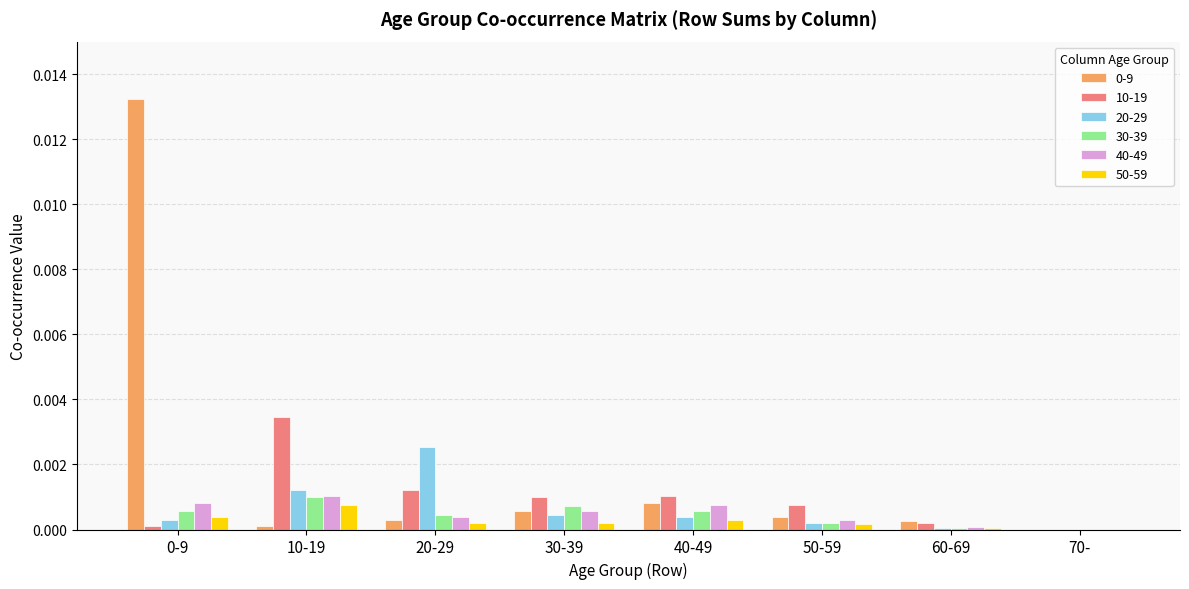

Is the value of 50-59 at 60-69 greater than the value of 30-39 at 30-39?

No